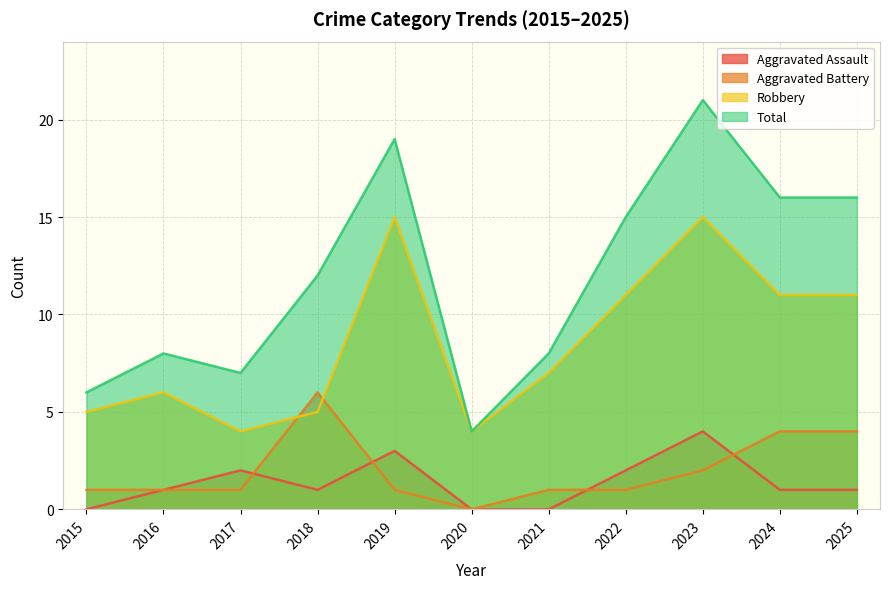

At how many categories does at least one series exceed 3?

11